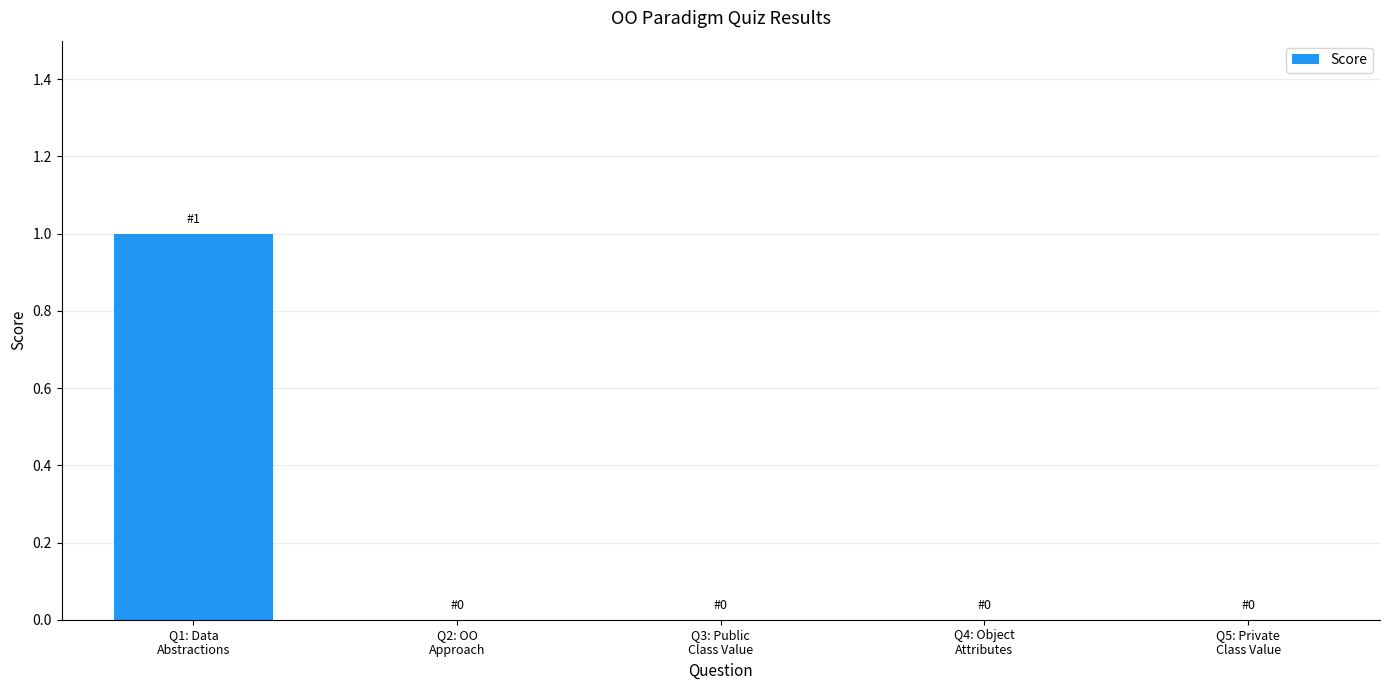

What is the change in value from Q1: Data
Abstractions to Q2: OO
Approach?

-1